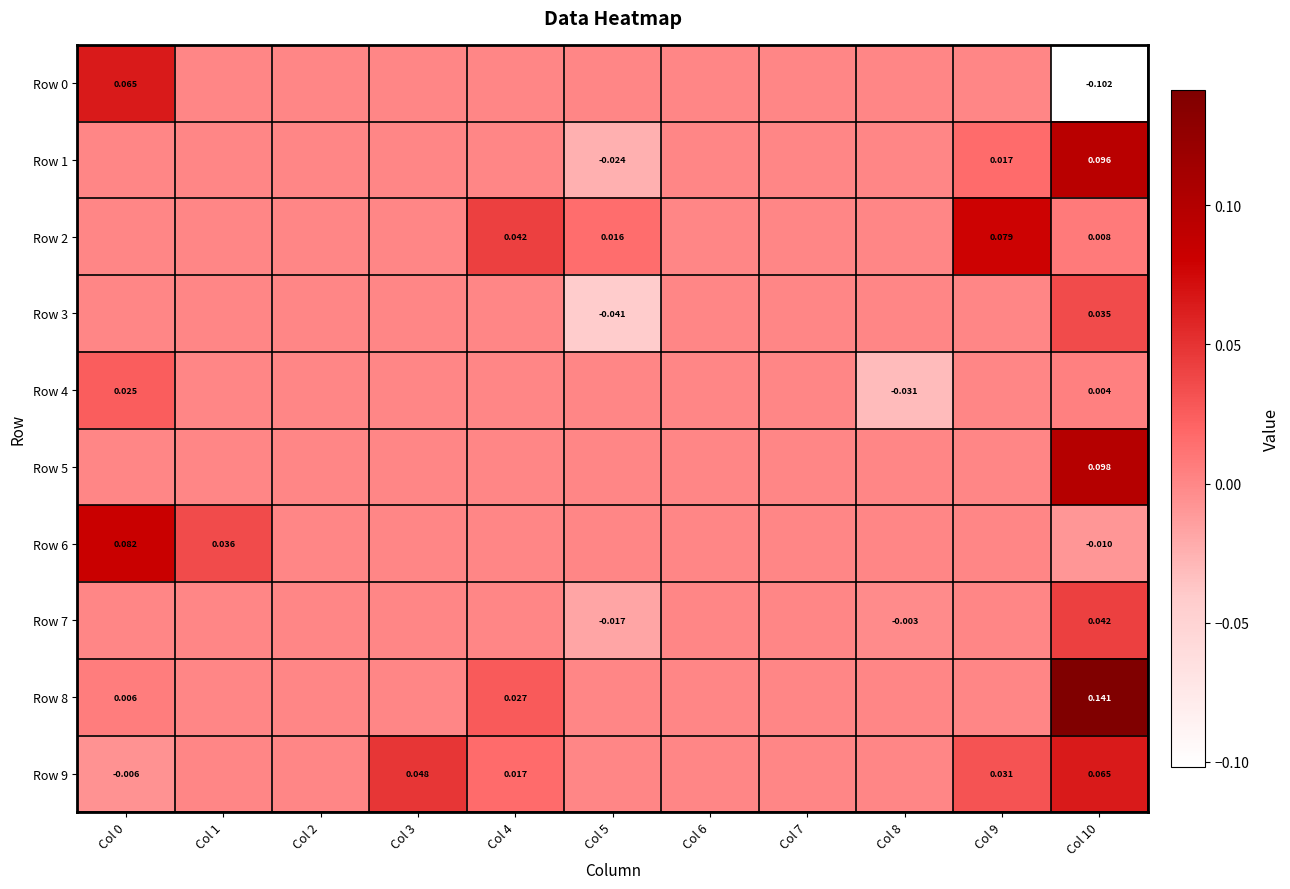

At which category is the sum across all series the highest?

Col 10